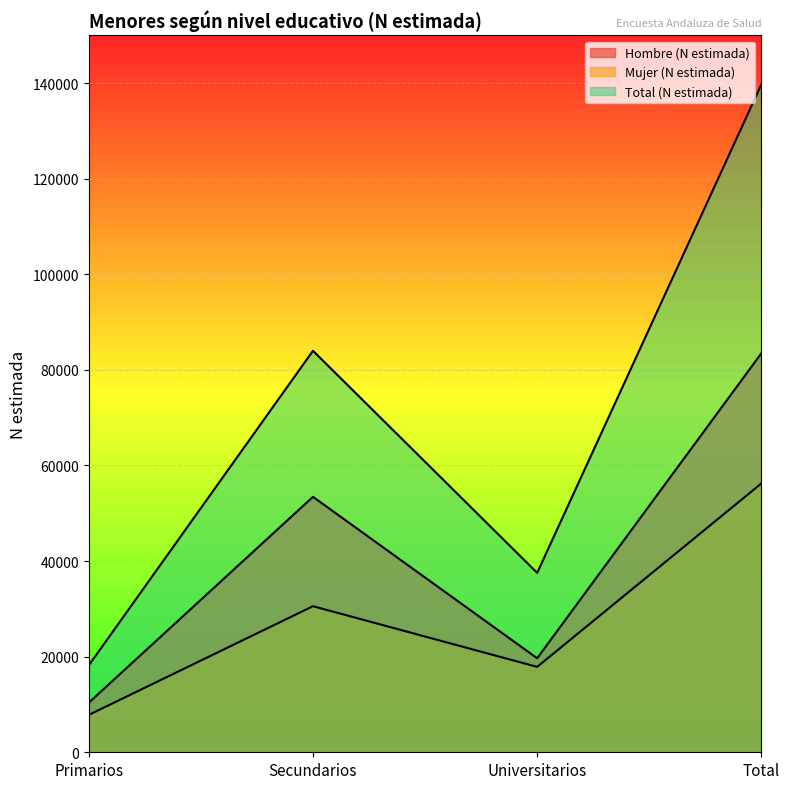

True or false: Hombre (N estimada) has more than 2 points higher than both neighbors.

False